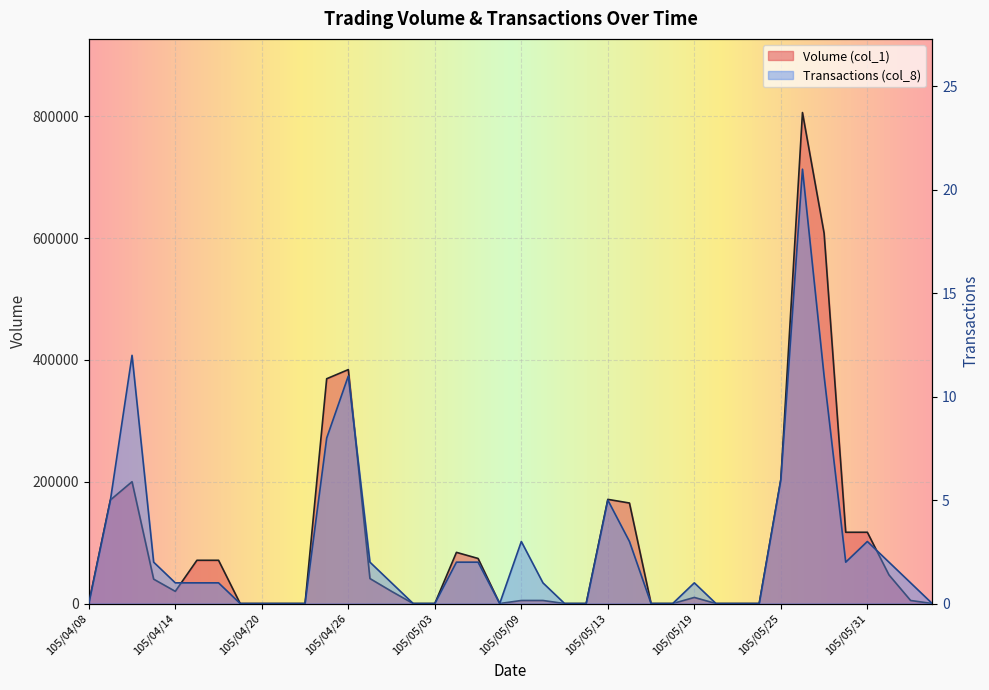

What is the maximum value shown in the chart?

806000